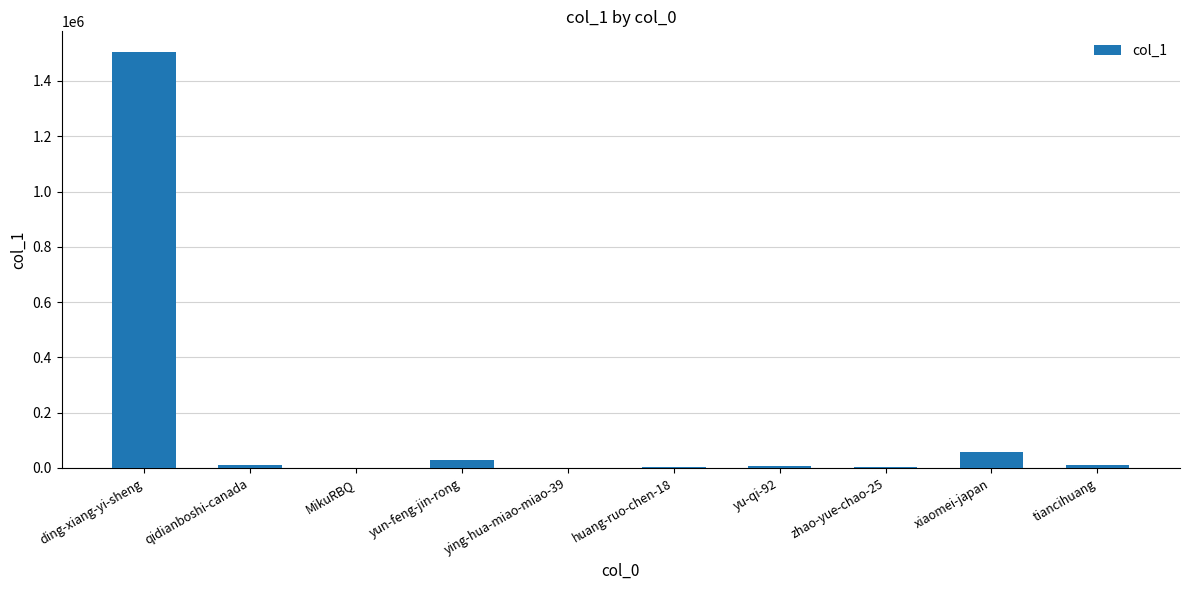

Which label corresponds to the largest value in the chart?

ding-xiang-yi-sheng